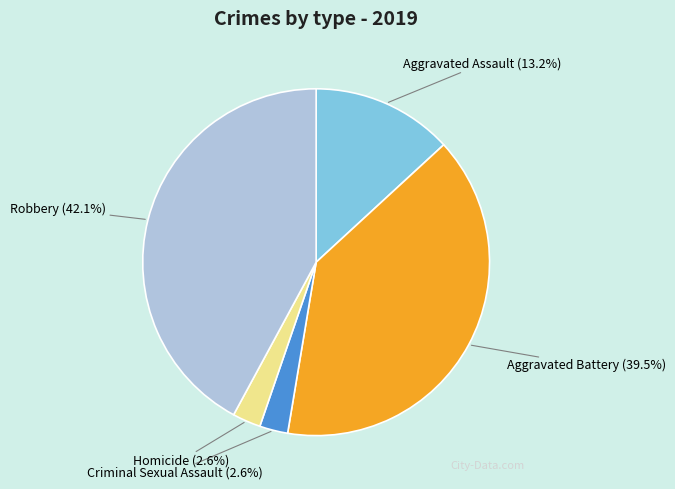

What percentage is NOT represented by Aggravated Battery?

60.5%